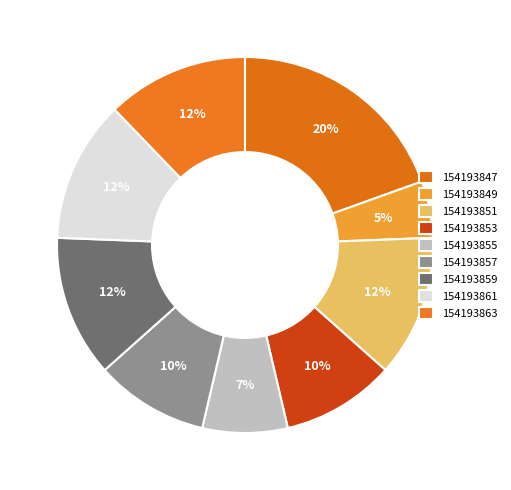

Count the number of slices in the pie.

9